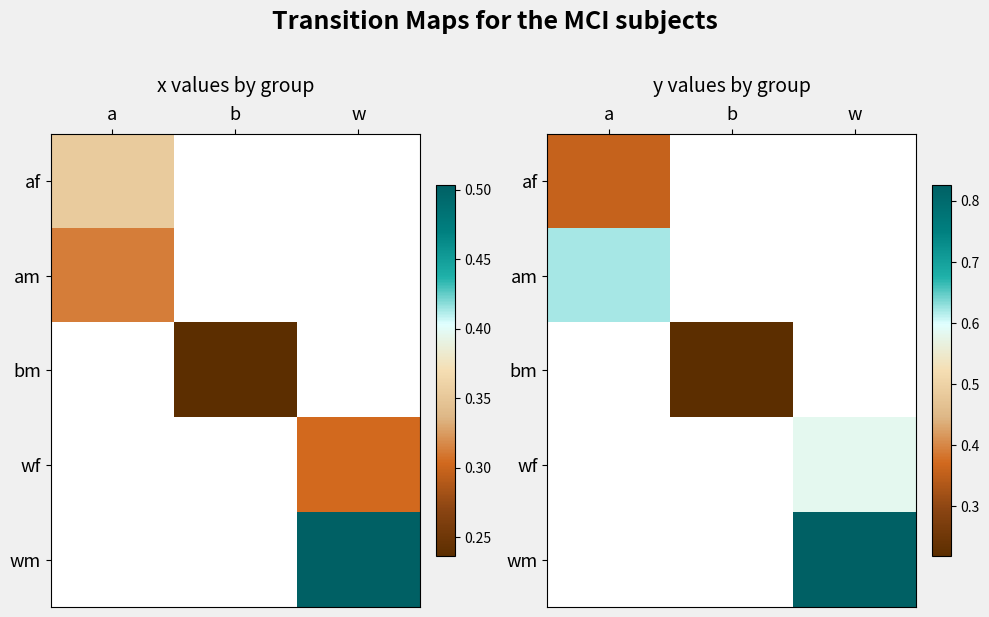

Is the value of wf at w greater than the value of af at w?

No